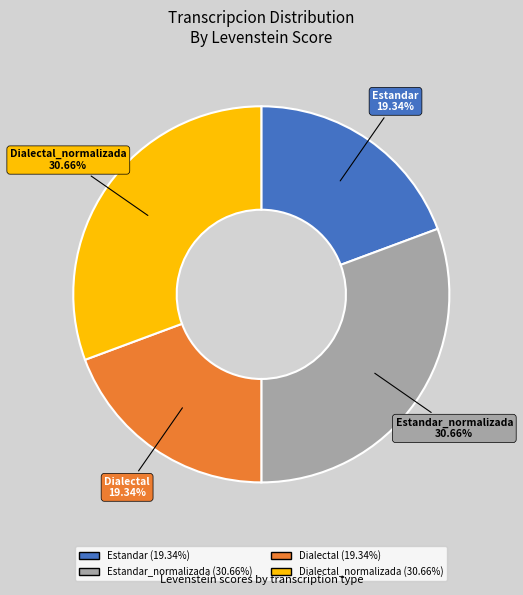

Is it true that Dialectal is 32% of the pie?

False